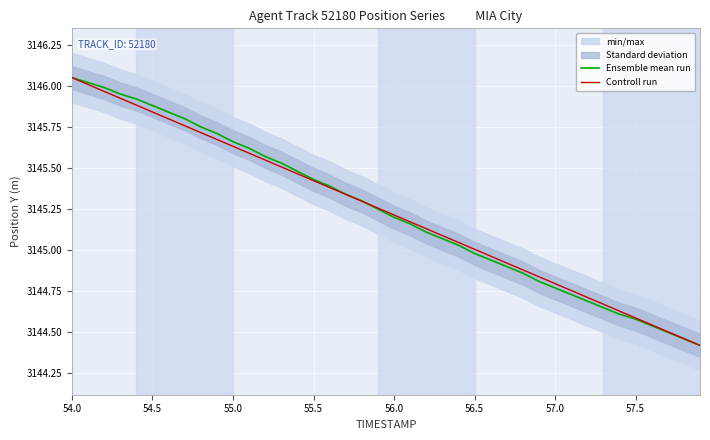

Rank the series by their maximum value, from lowest to highest.

Ensemble mean run, Controll run